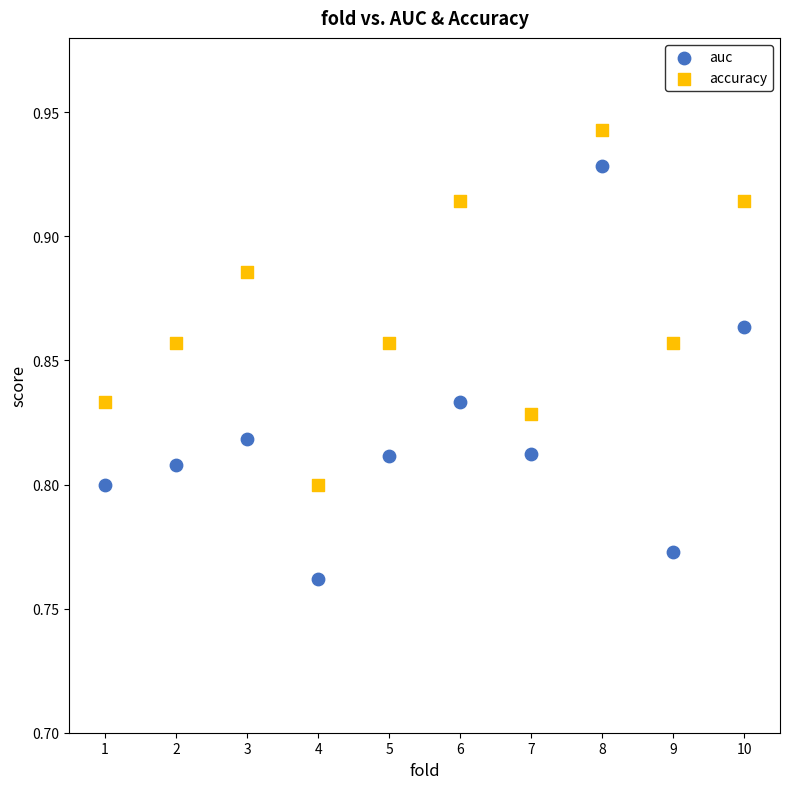

Across all data points, what is the range of X values (max minus min)?

9.0